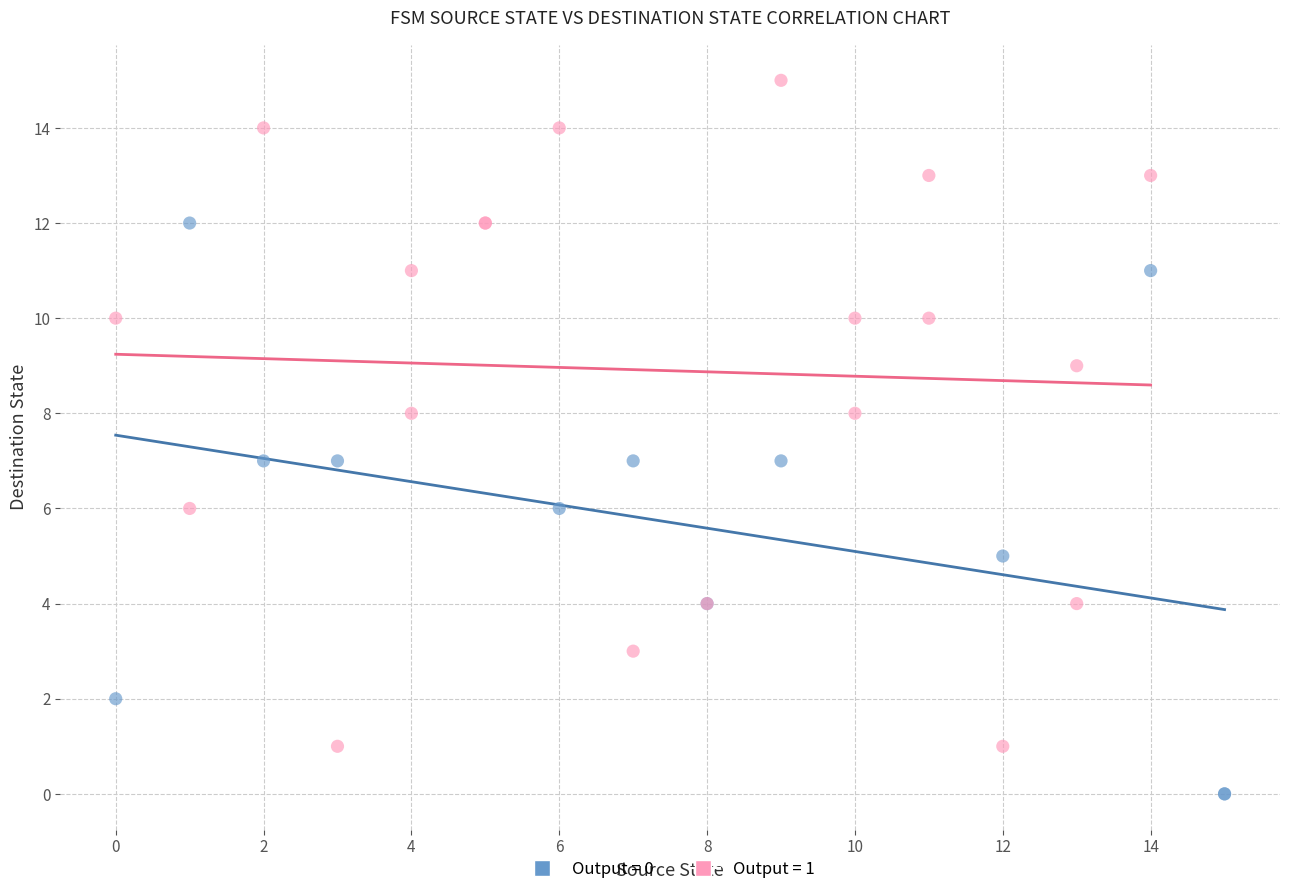

Which series contains the highest Y value?

Output = 1